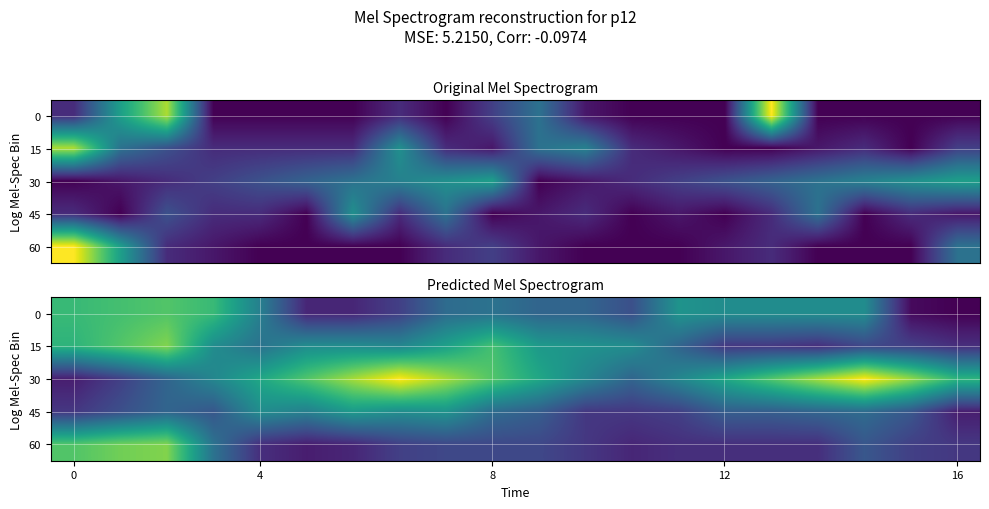

At how many categories does at least one series exceed 7?

4